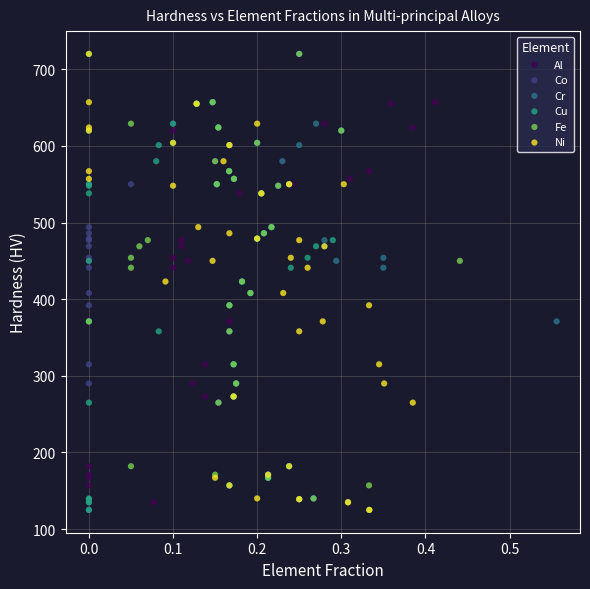

What are all the series names shown in the legend?

Al, Co, Cr, Cu, Fe, Ni